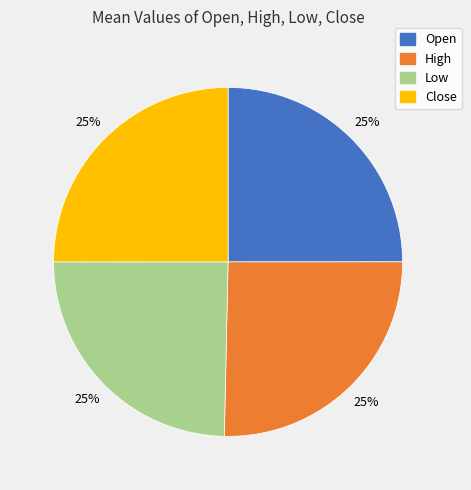

To the nearest percent, what is the combined percentage of Low and Close?

50%